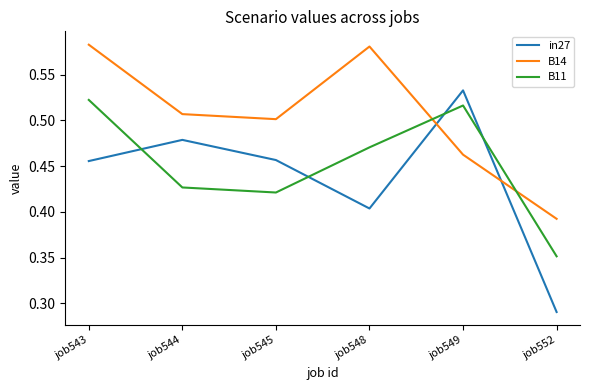

What is the total value across all series at job544?

1.4